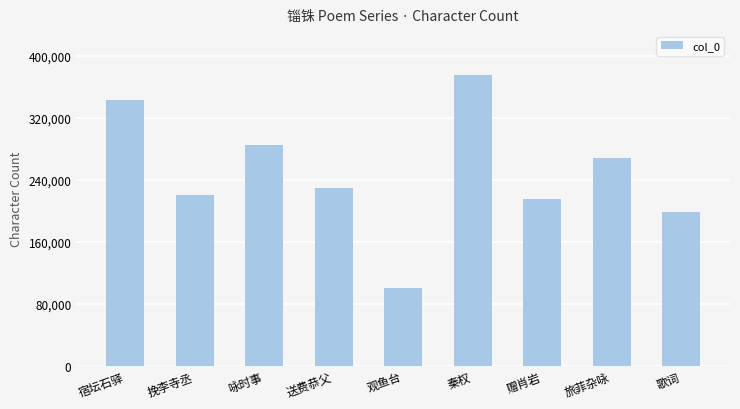

How many categories are shown in the chart?

9